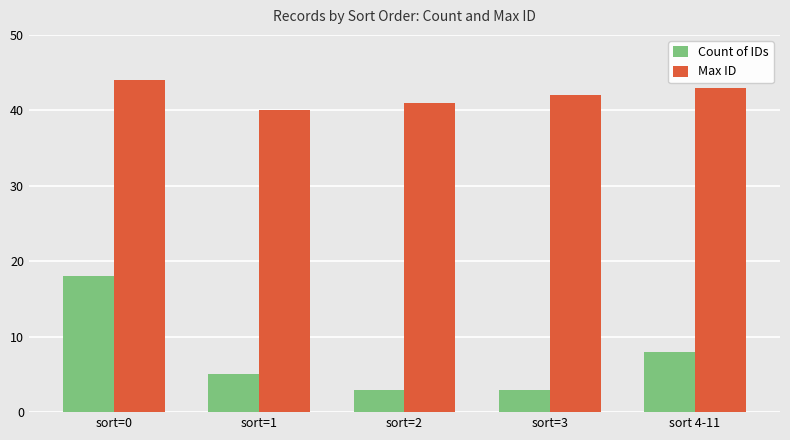

How many bars are there in each group?

2